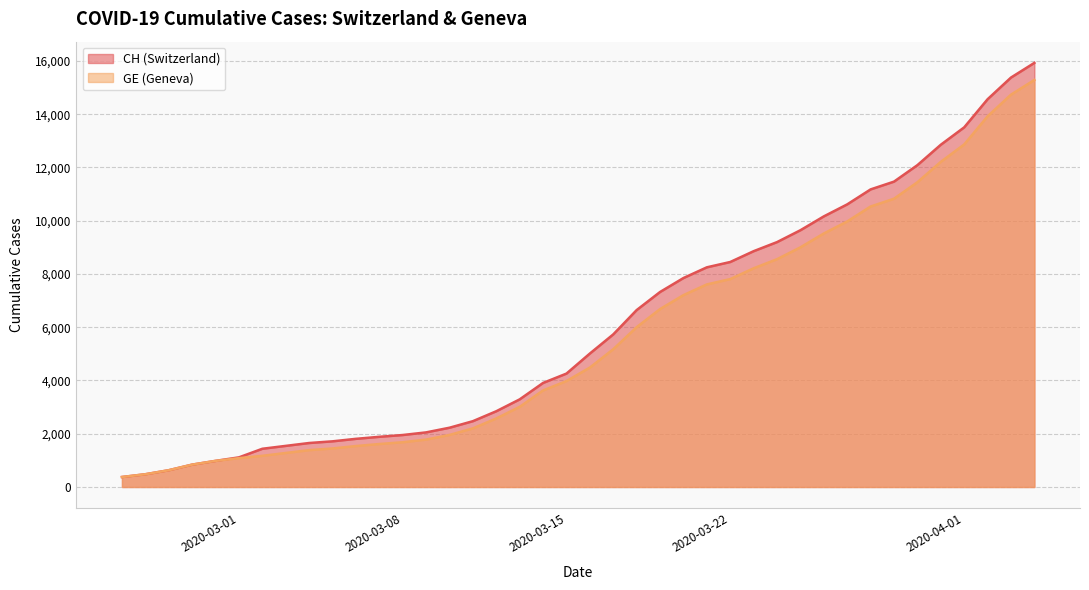

What is the spread (max minus min) of values at 2020-03-08?

271